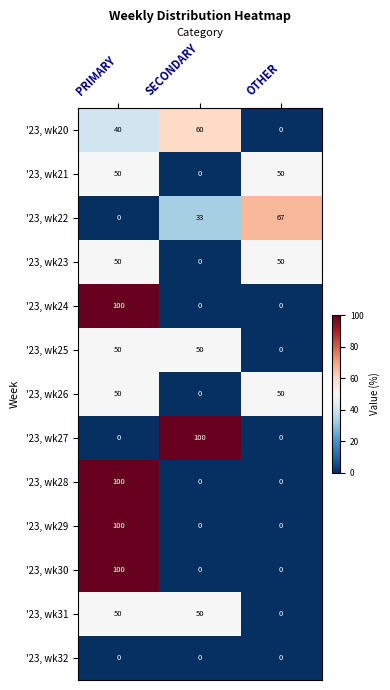

What is the difference between the maximum and second lowest values in the '23, wk24 series?

100